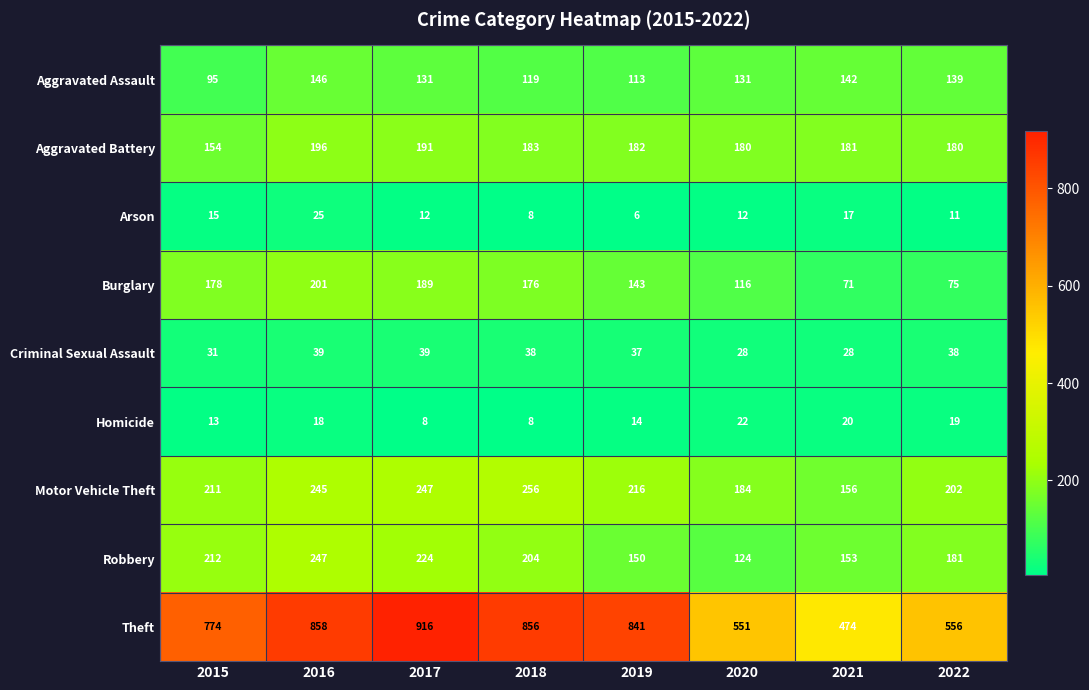

Is it true that Criminal Sexual Assault equals 7 at 2020?

False